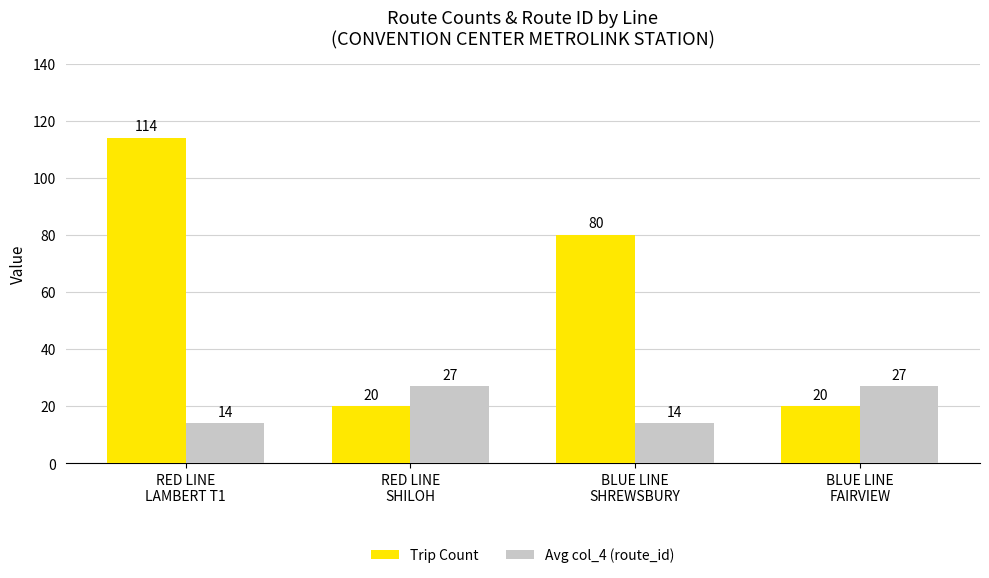

Which series has the largest range (max minus min)?

Trip Count